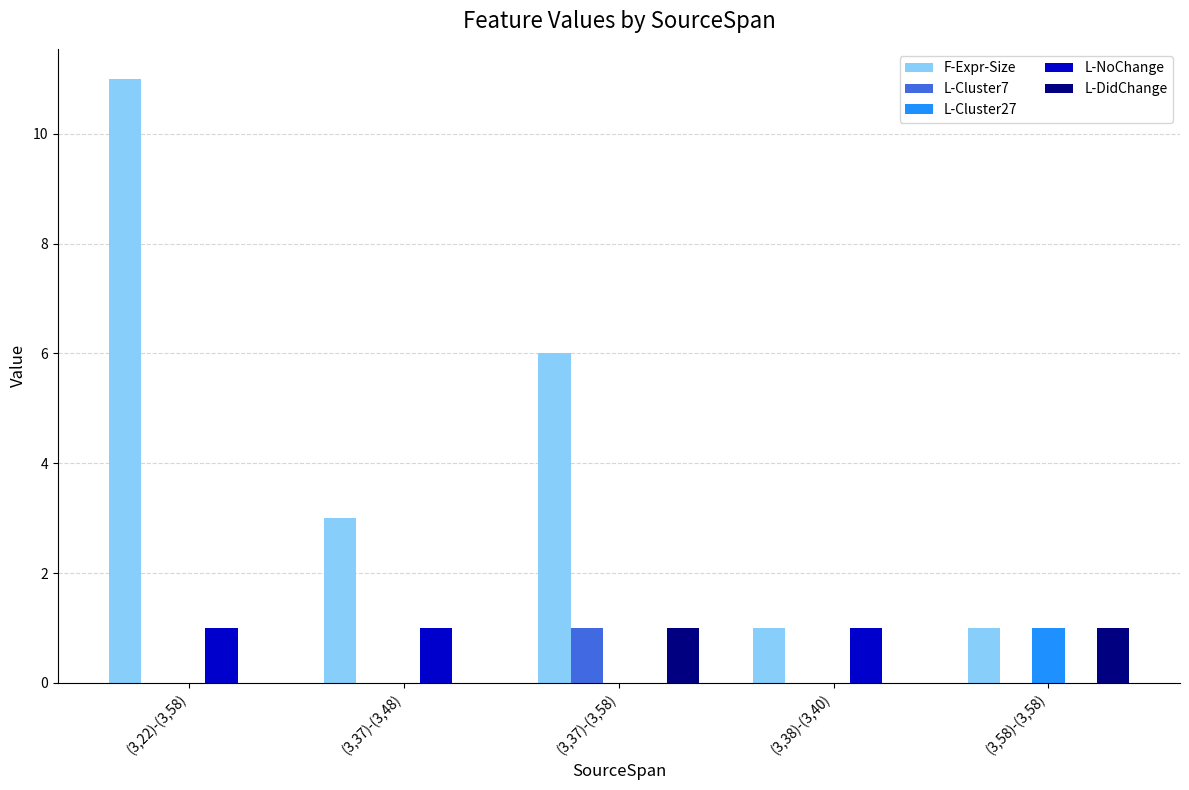

Is the value of F-Expr-Size at (3,58)-(3,58) greater than the value of L-DidChange at (3,22)-(3,58)?

Yes